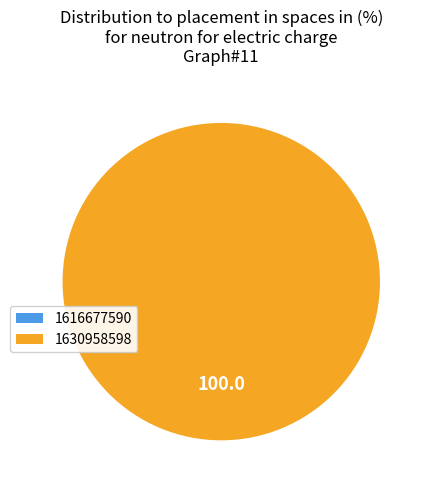

What is the largest slice in the pie chart?

1630958598